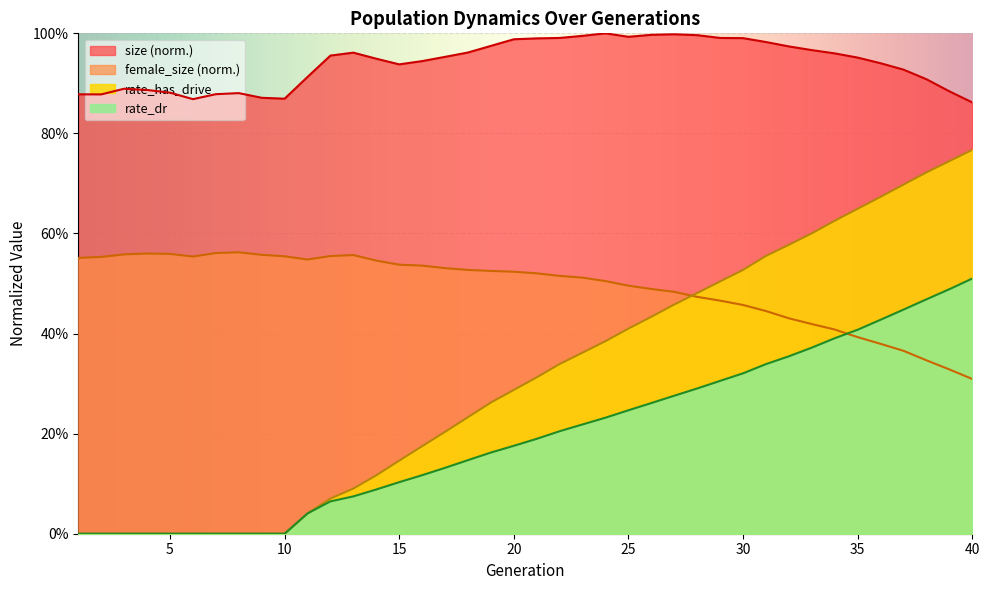

At which category does the chart reach its peak across all series?

24